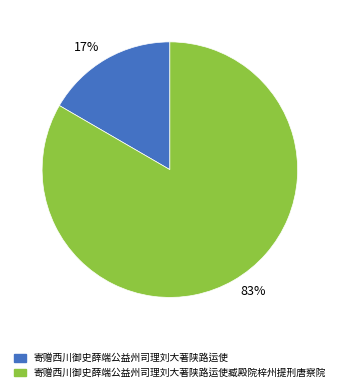

Combined, do 17% and 83% account for over 50%?

Yes